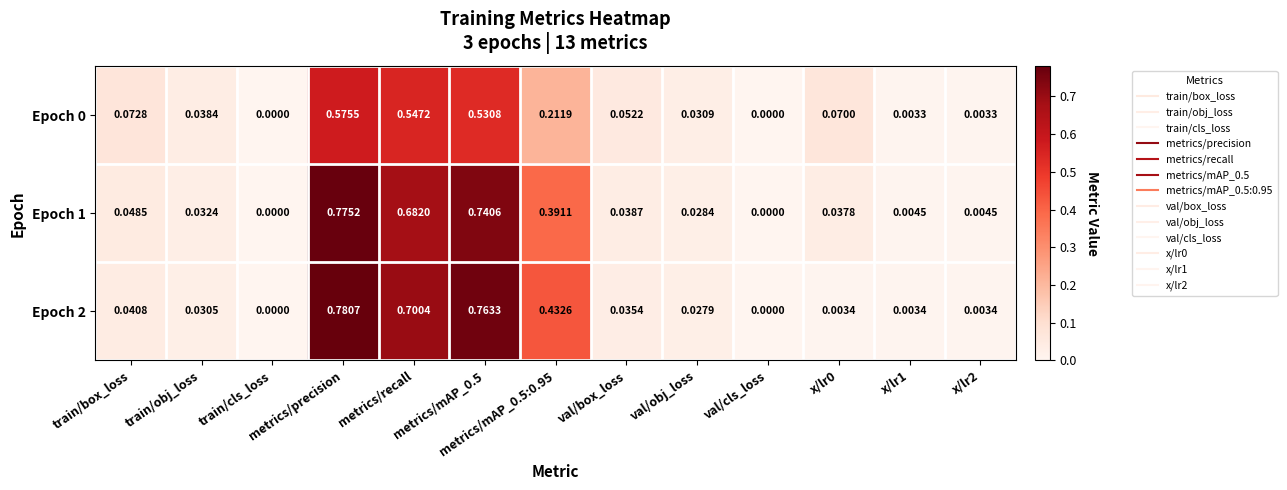

At which category is the sum across all series the highest?

metrics/precision